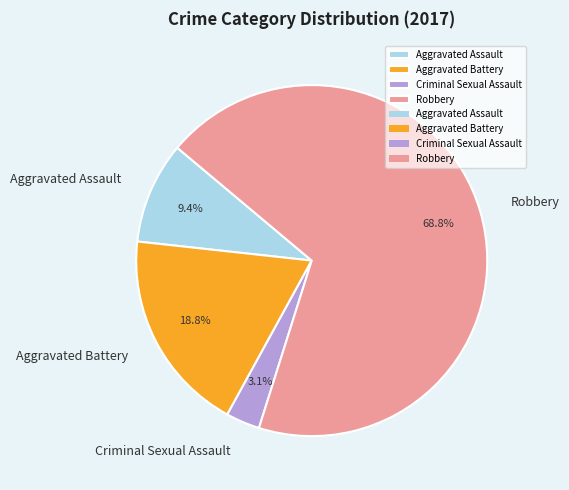

How many slices are in this pie chart?

4